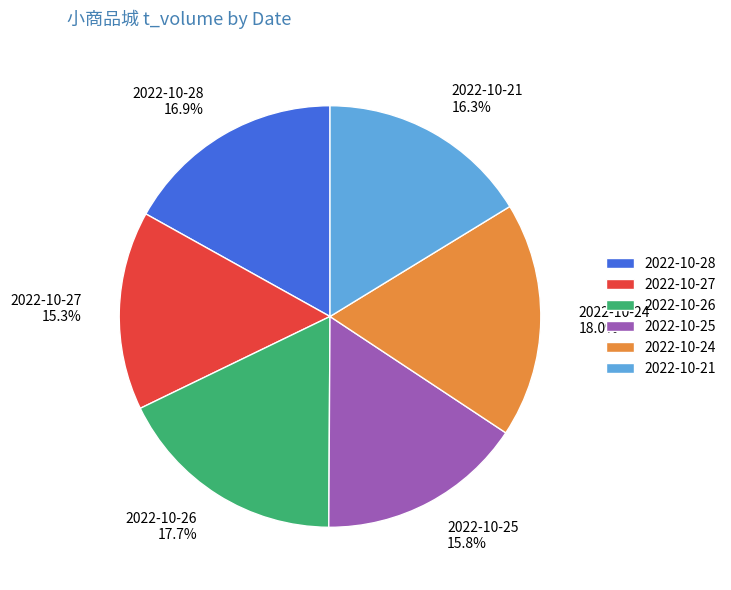

What percentage is the 2022-10-26 slice, to the nearest percent?

18%